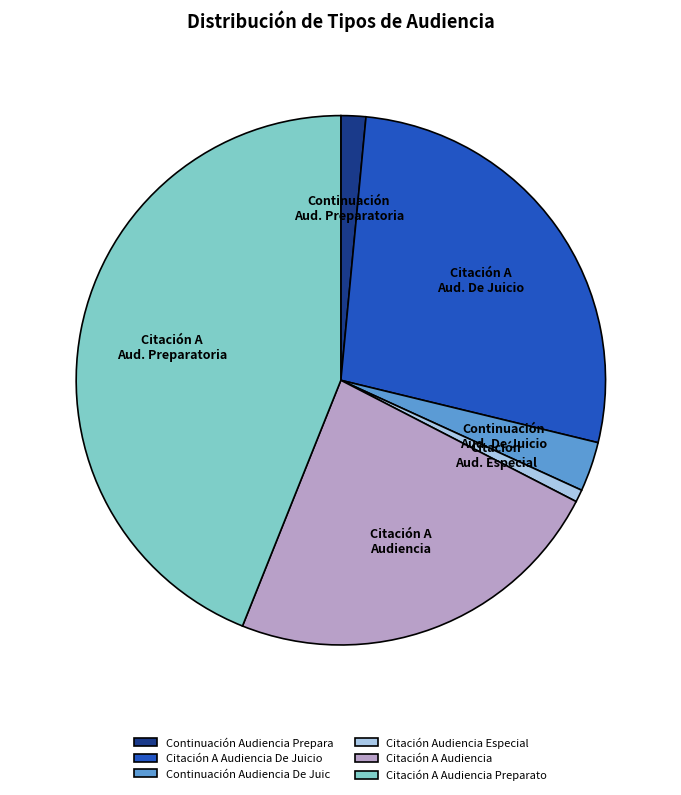

How many segments does this pie chart have?

6